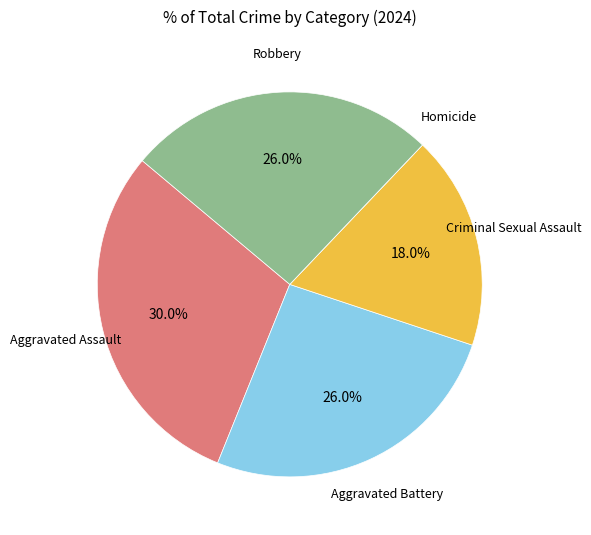

What is the ratio of the value at Aggravated Assault to the value at Criminal Sexual Assault?

1.7